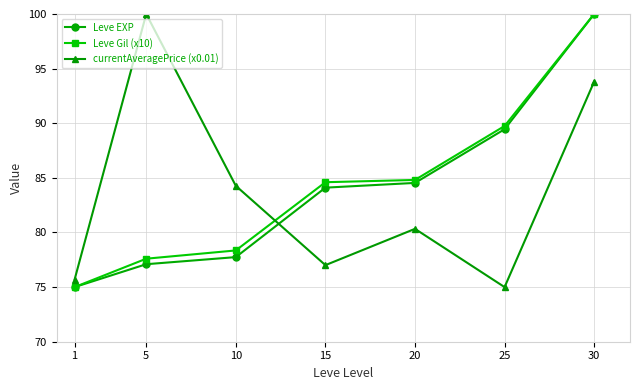

What is the difference between the highest and lowest values at 25?

14.7